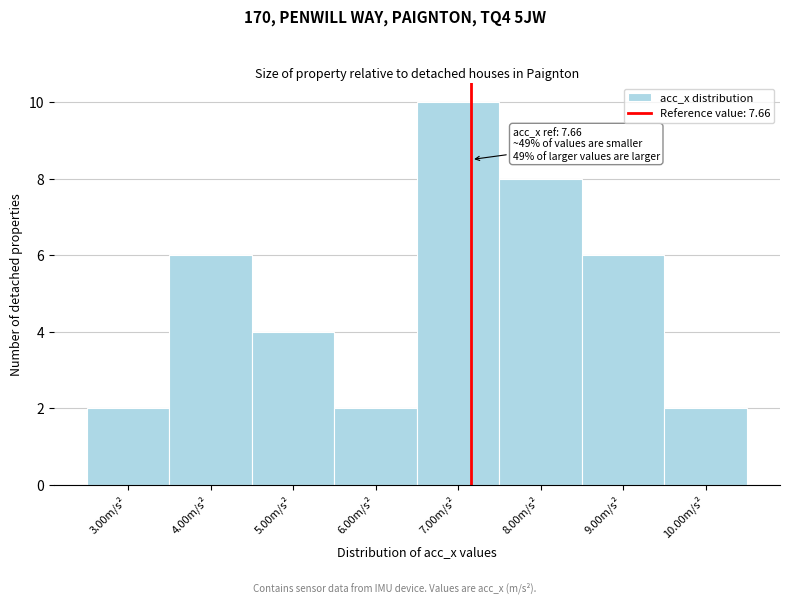

Reading left to right, transcribe all the data shown in this chart.

2	6	4	2	10	8	6	2